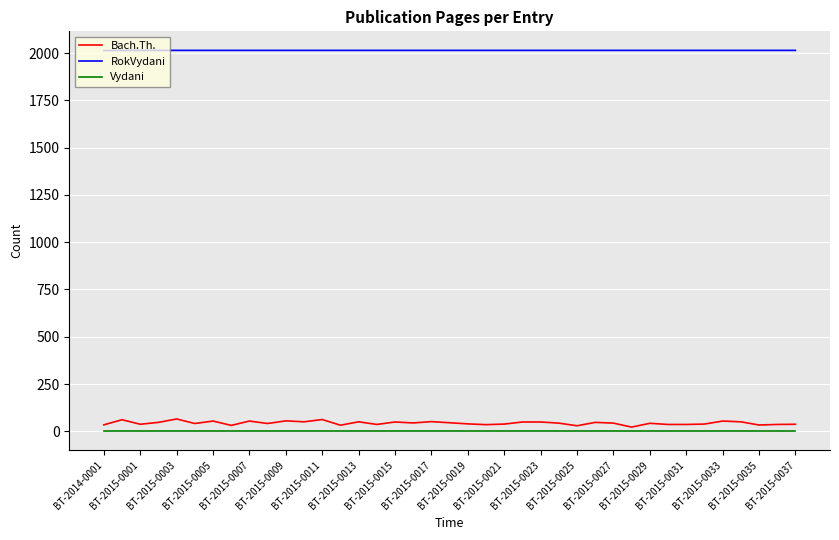

What is the greatest value displayed?

2015